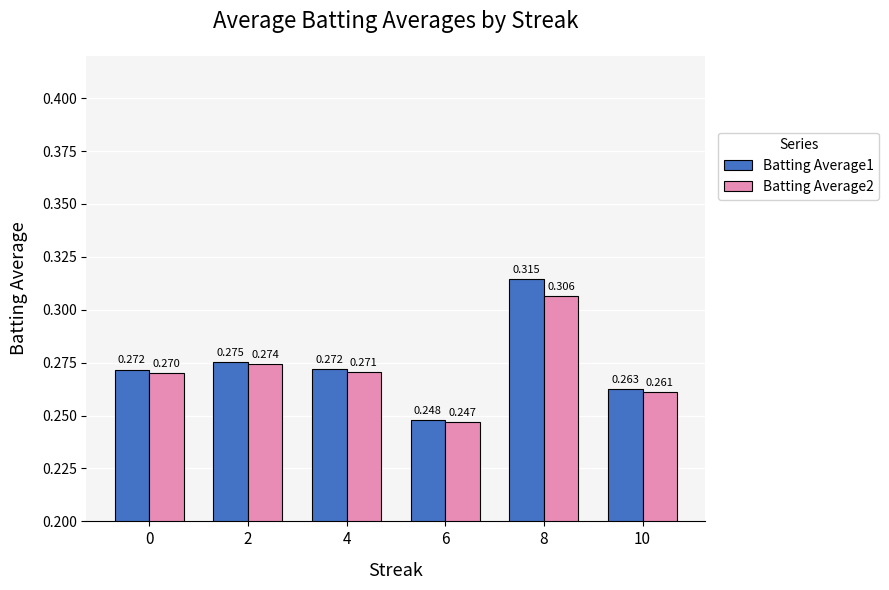

Is the value of Batting Average1 at 0 greater than the value of Batting Average2 at 10?

Yes